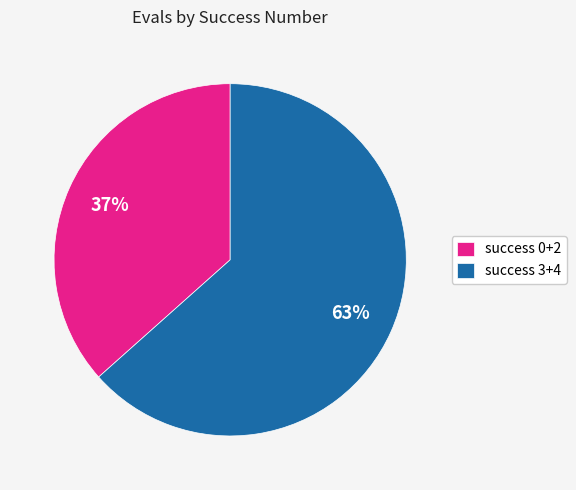

Is the sum of success 3+4 and success 0+2 greater than half?

Yes